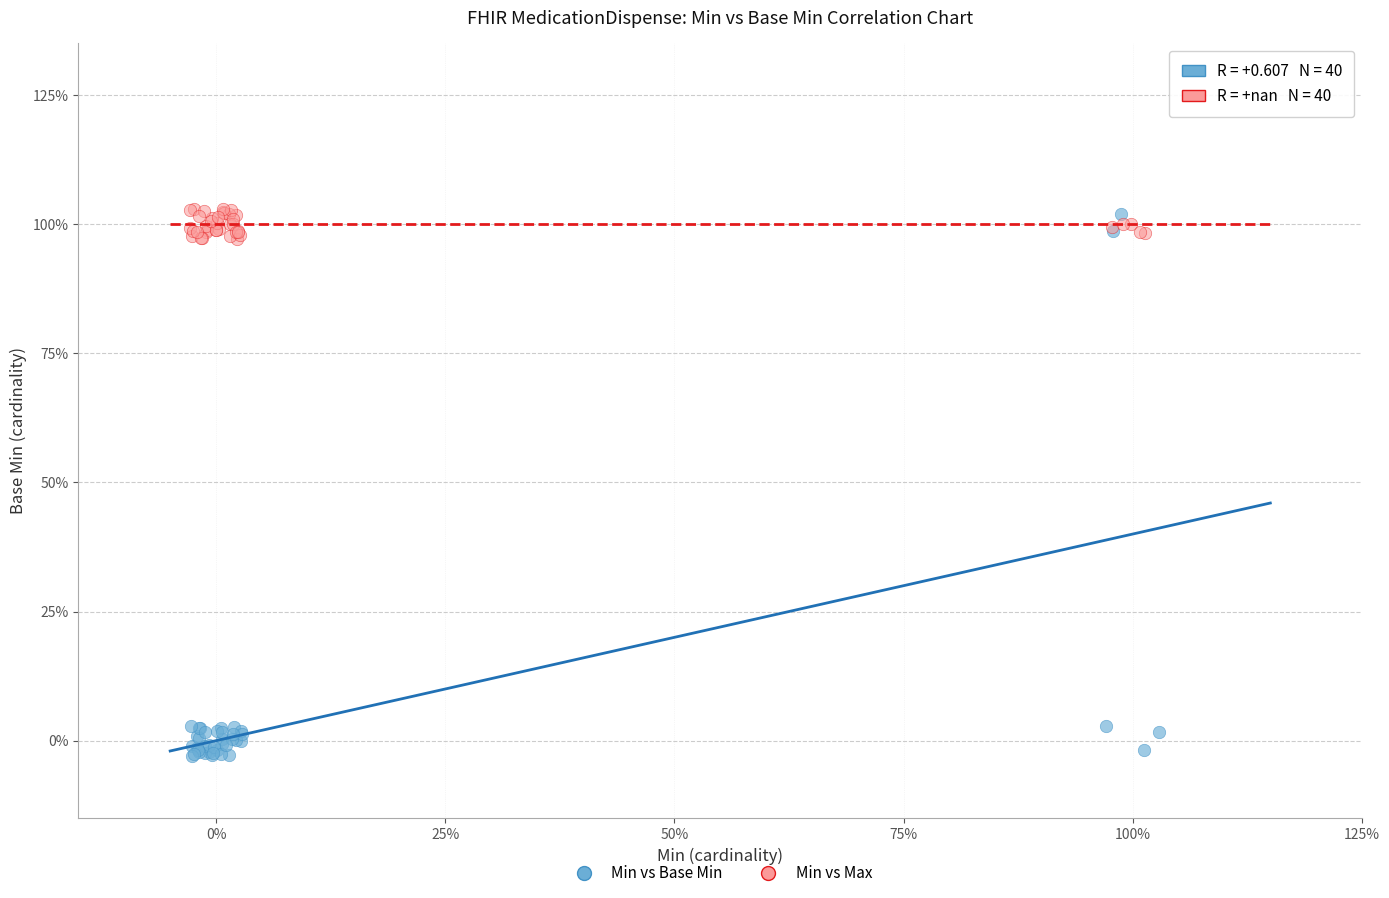

Which series reaches the minimum Y coordinate?

Min vs Base Min